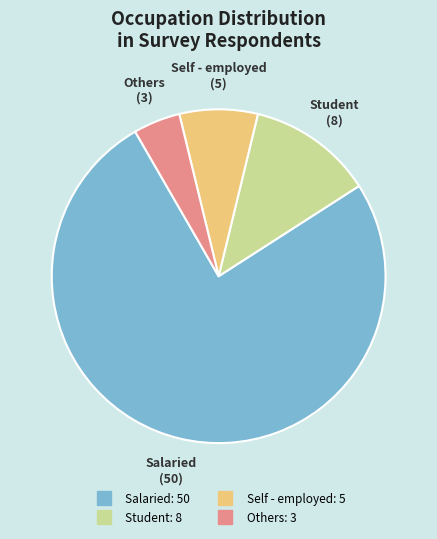

Does any single category account for the majority?

Yes